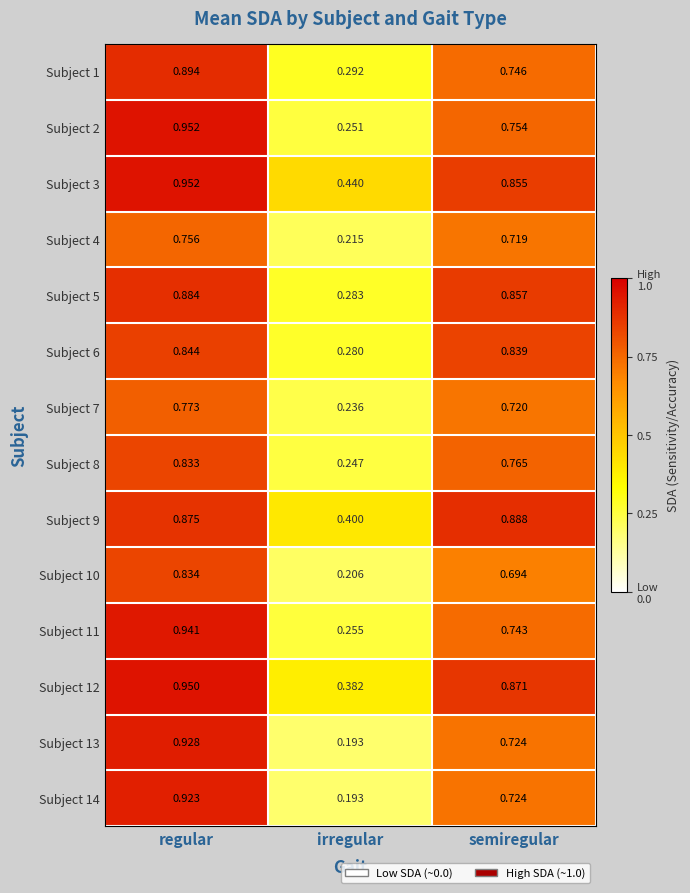

At which label is Subject 3 closest to 0?

irregular